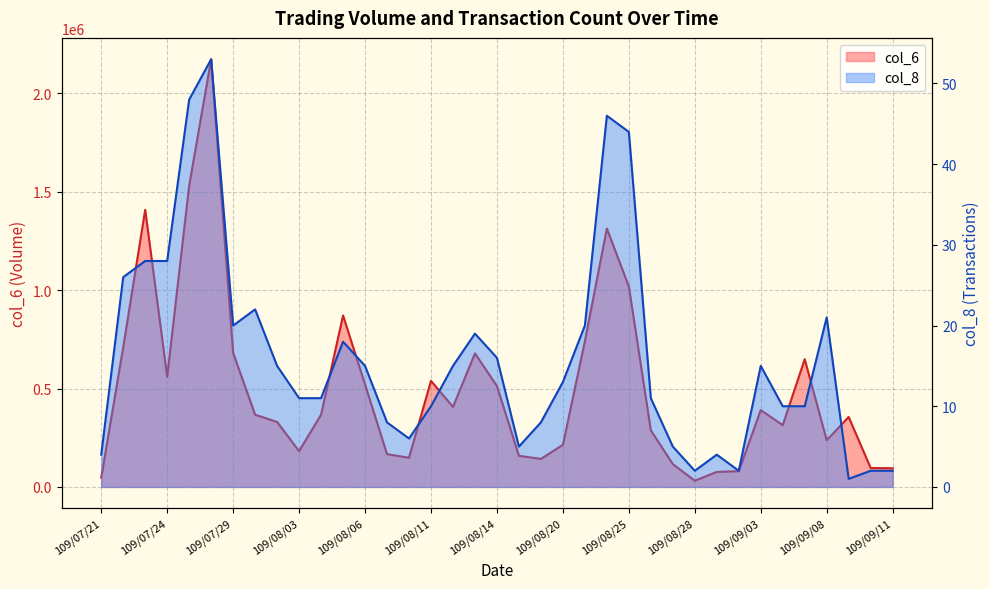

What is the sum of all col_8 values?

594